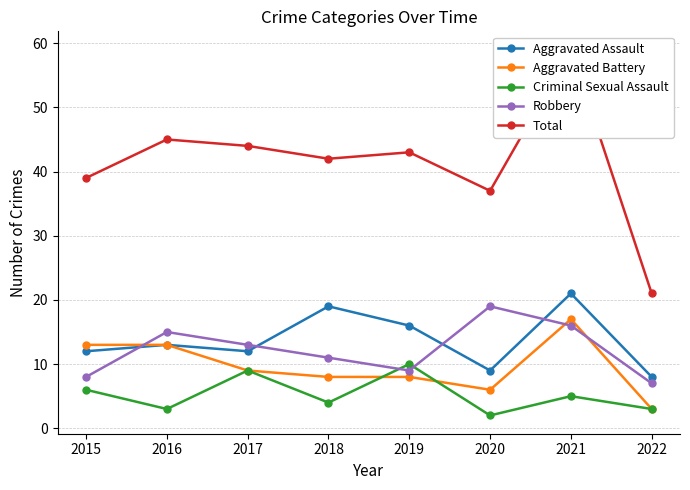

True or false: Aggravated Battery and Total cross at least once.

False